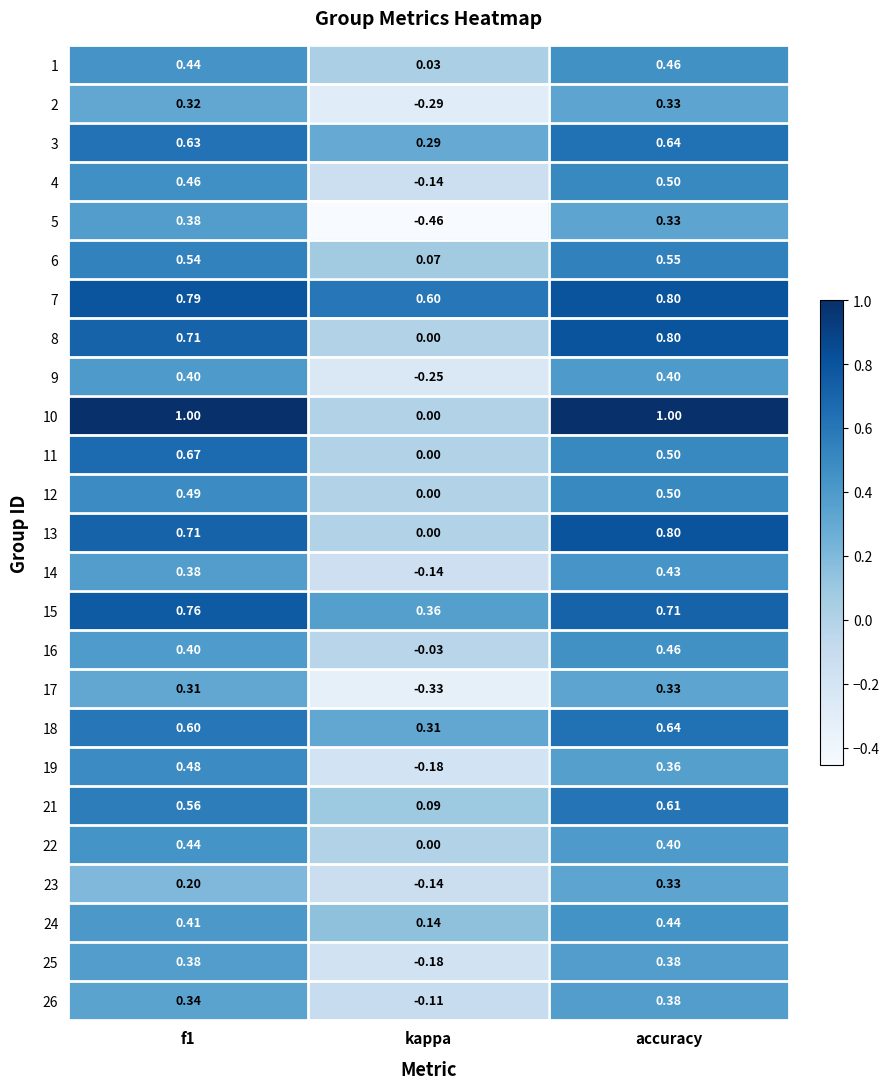

Where is 16 nearest to the value 0?

kappa